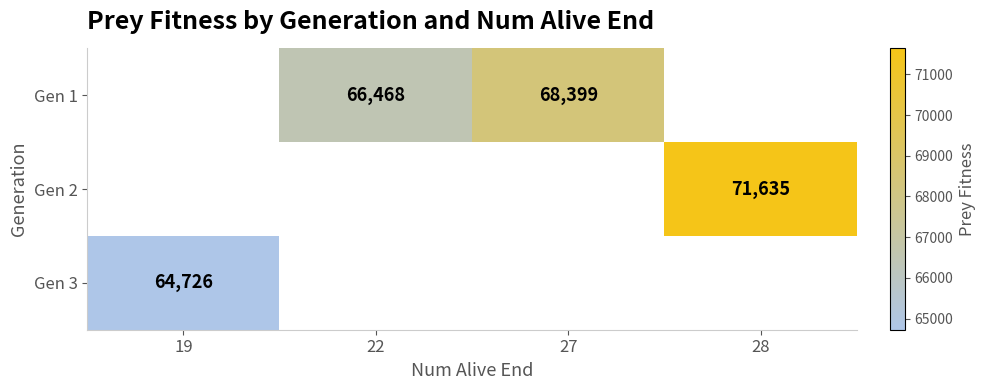

The value of Gen 3 at 19 is 87771. True or false?

False